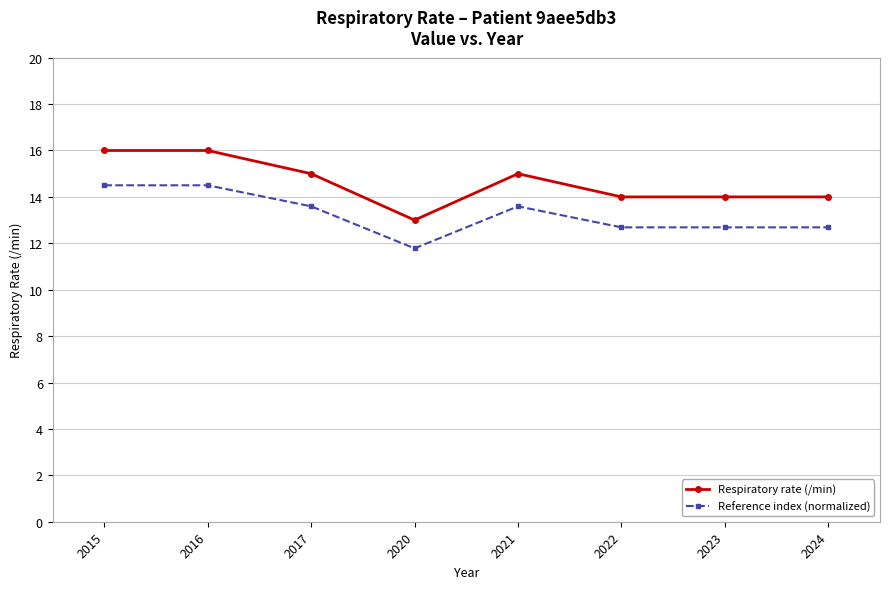

Which series has the largest range (max minus min)?

Respiratory rate (/min)